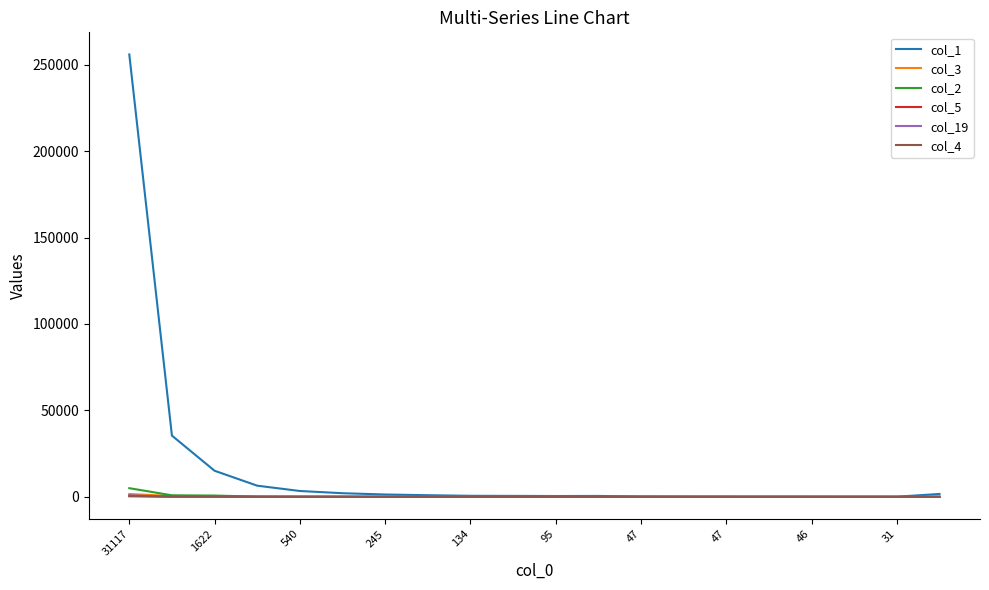

Which series has the largest total across all categories?

col_1